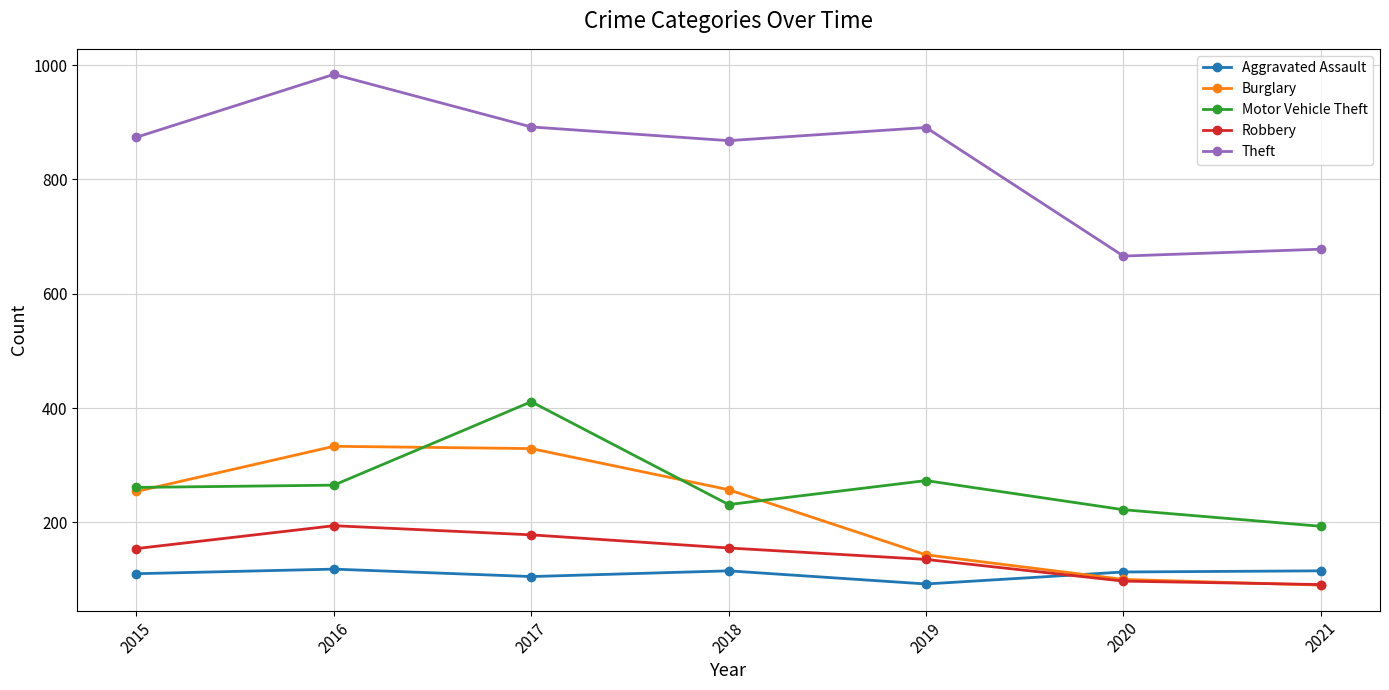

Rank the series by their maximum value, from lowest to highest.

Aggravated Assault, Robbery, Burglary, Motor Vehicle Theft, Theft